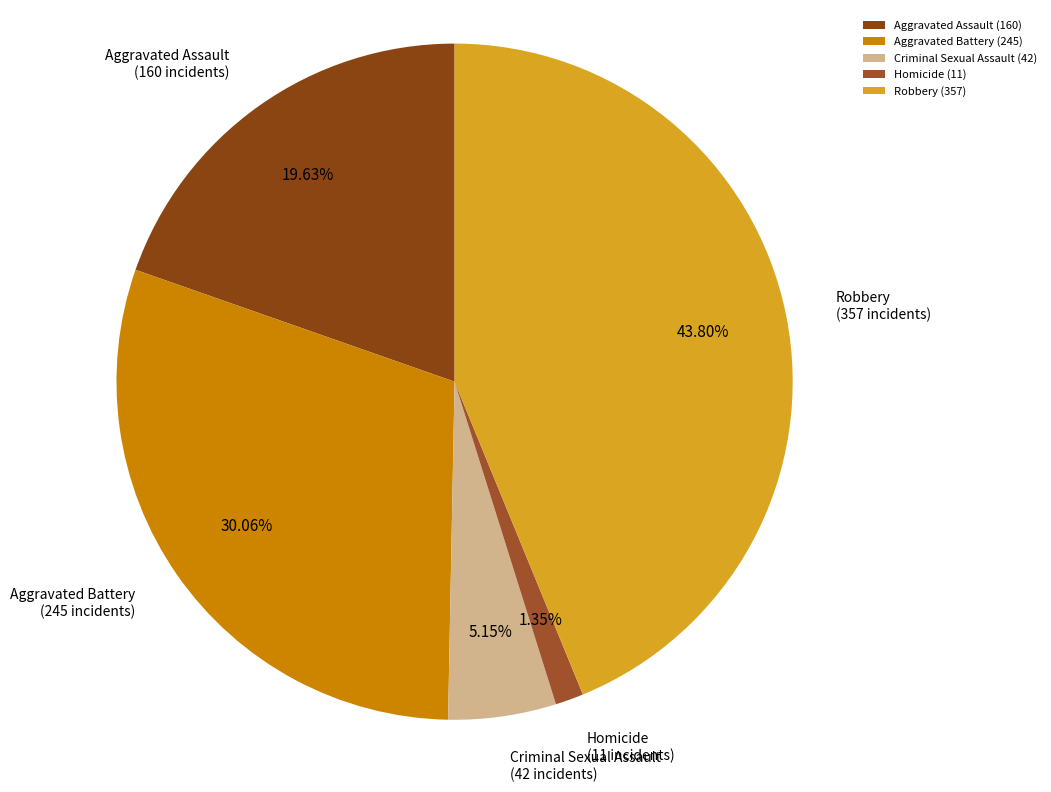

The Aggravated Assault slice represents 20% of the pie. True or false?

True